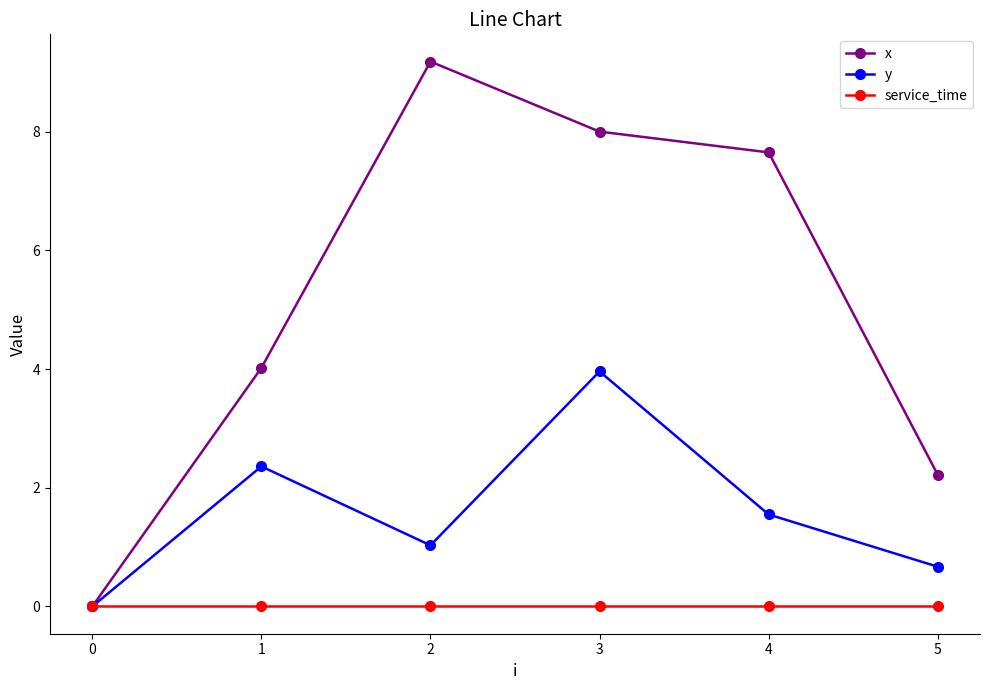

What are all the series names shown in the legend?

x, y, service_time